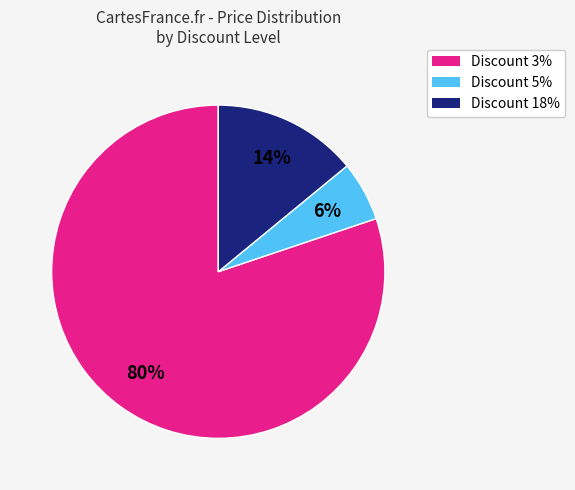

To the nearest percent, what is the average slice percentage?

33%